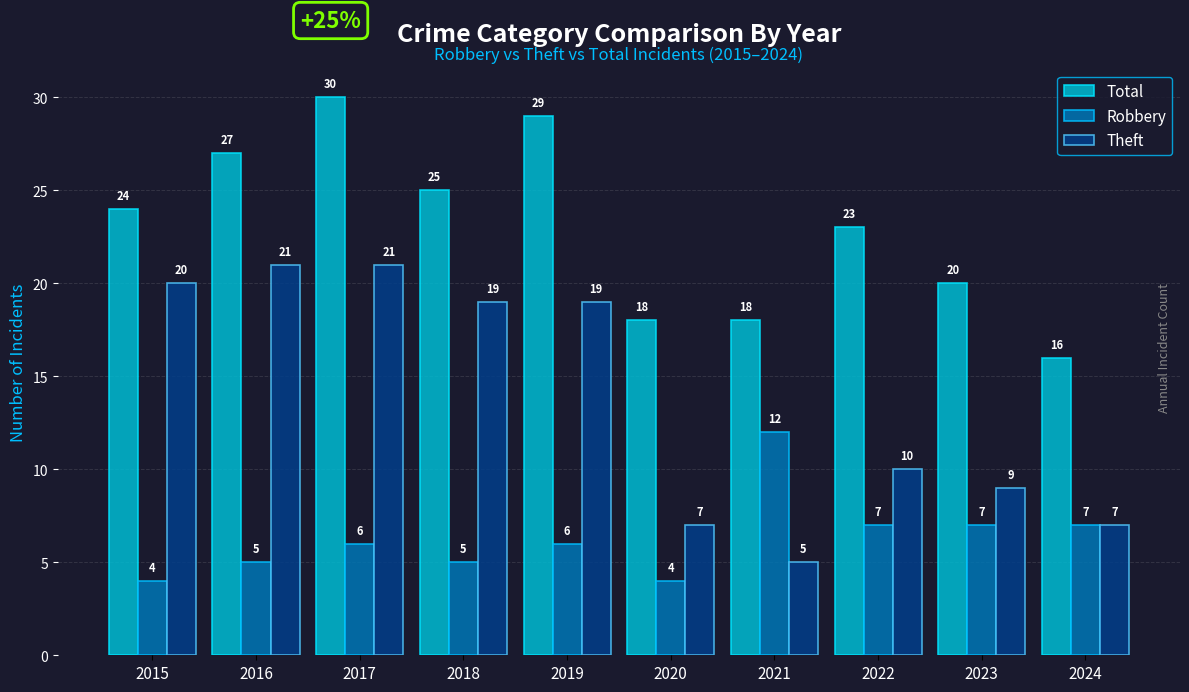

How many groups of bars are there?

10